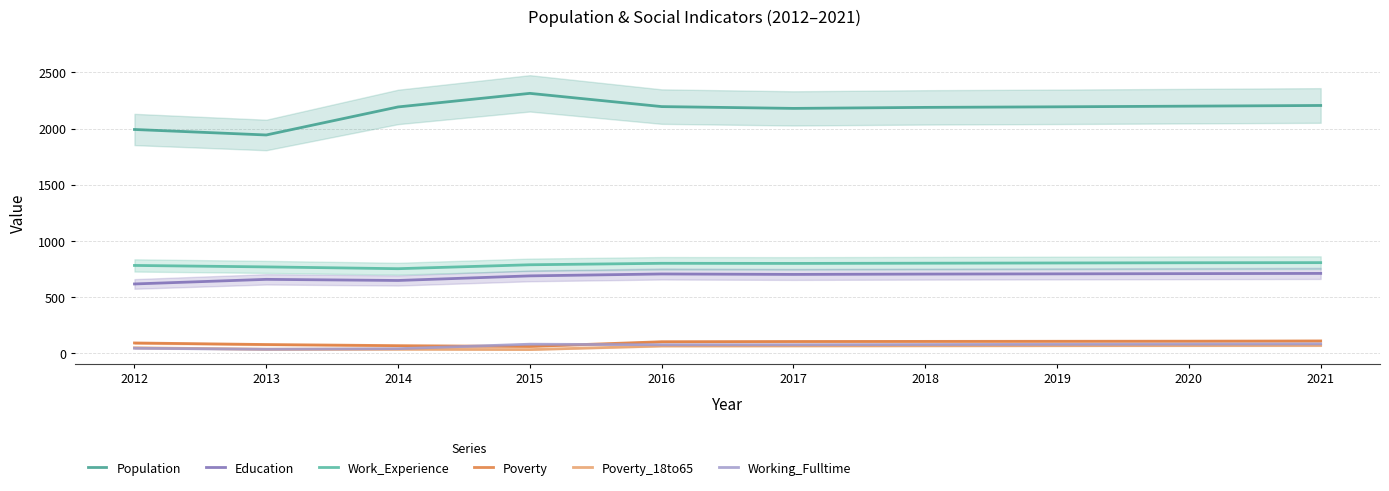

What is the highest value of the Education series?

709